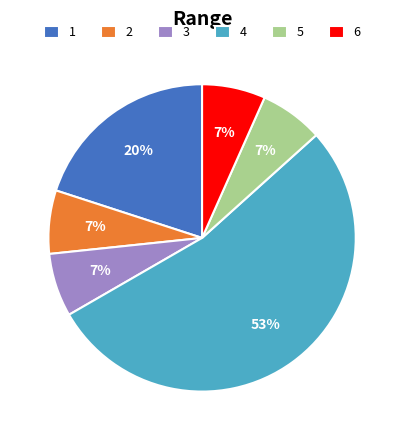

How many segments does this pie chart have?

6